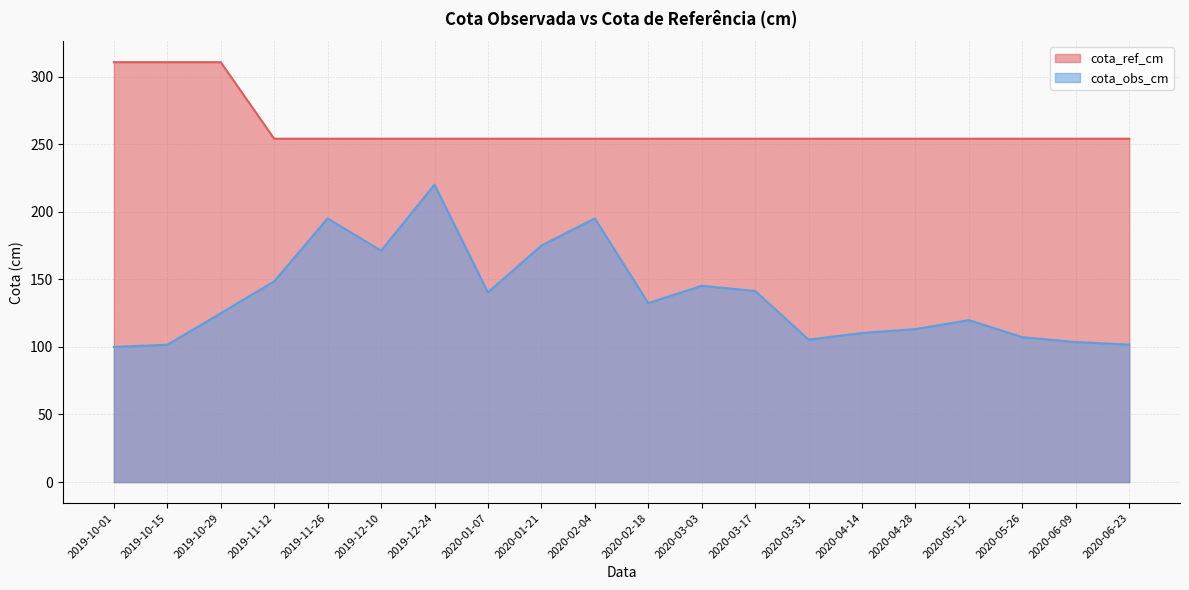

Which category has the lowest value in the cota_ref_cm series?

2019-11-12